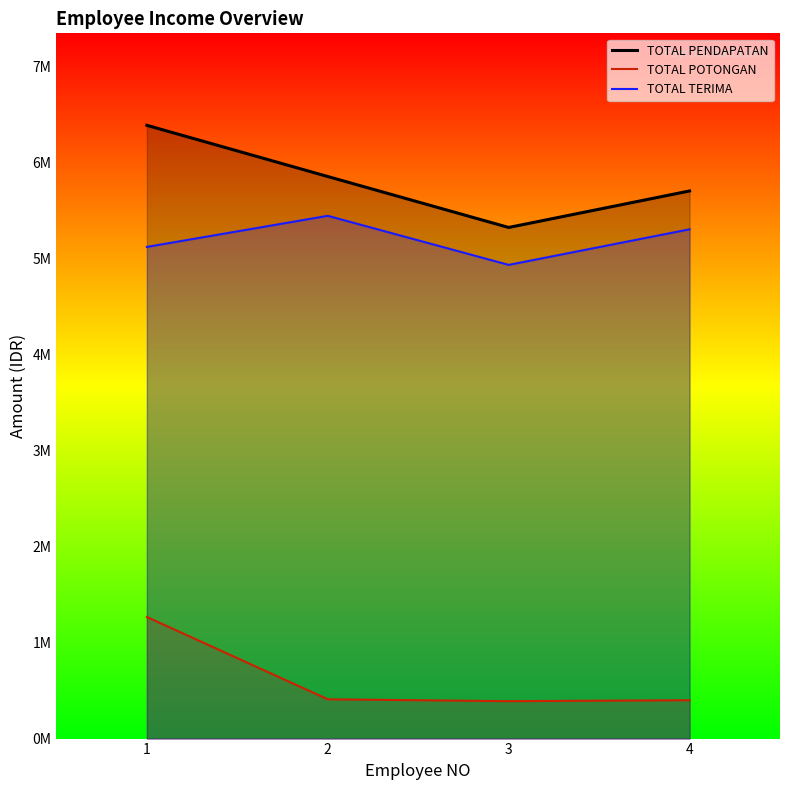

True or false: TOTAL POTONGAN has more than 1 points higher than both neighbors.

False